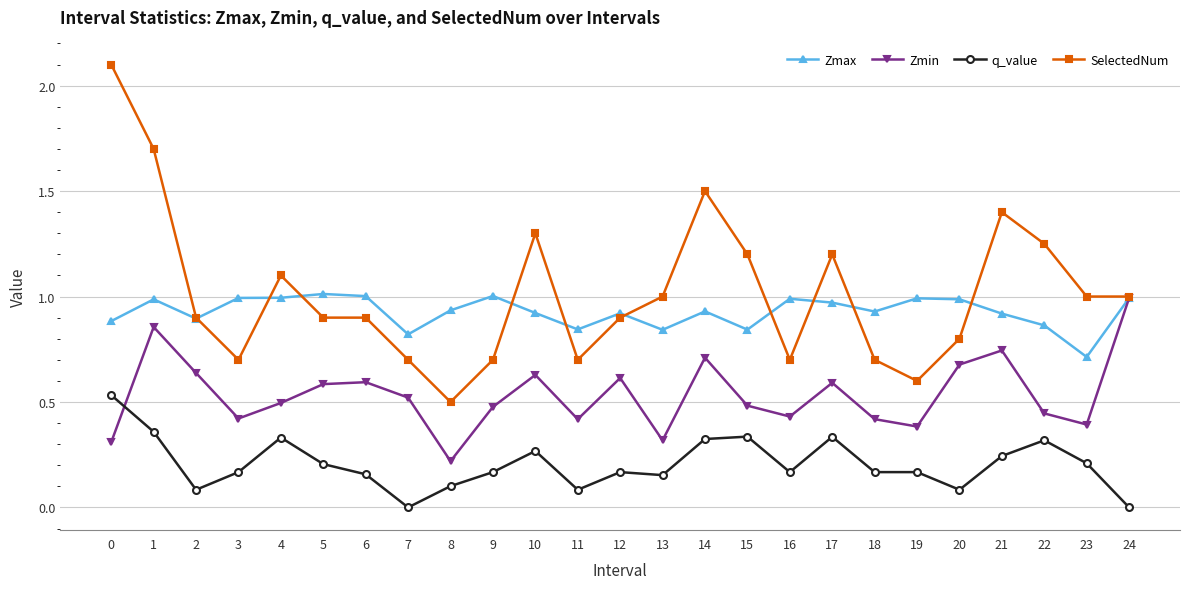

True or false: Zmin has more than 1 interior local peaks.

True